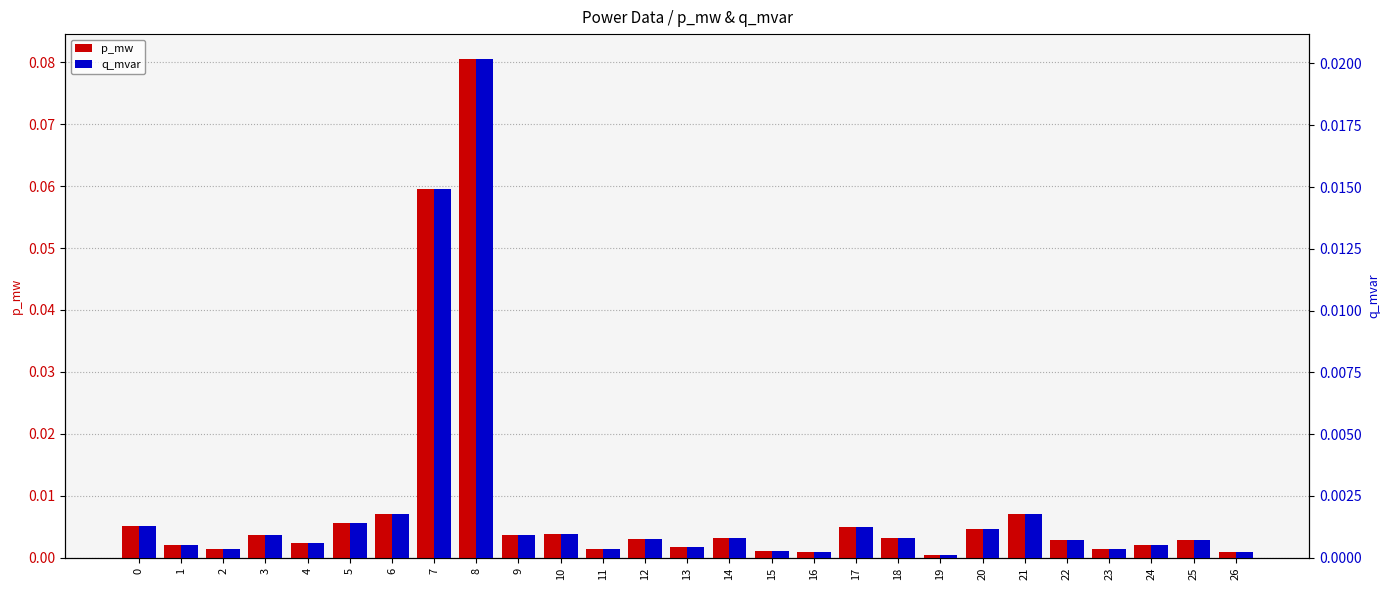

The value of p_mw at 15 is 0.0. True or false?

True